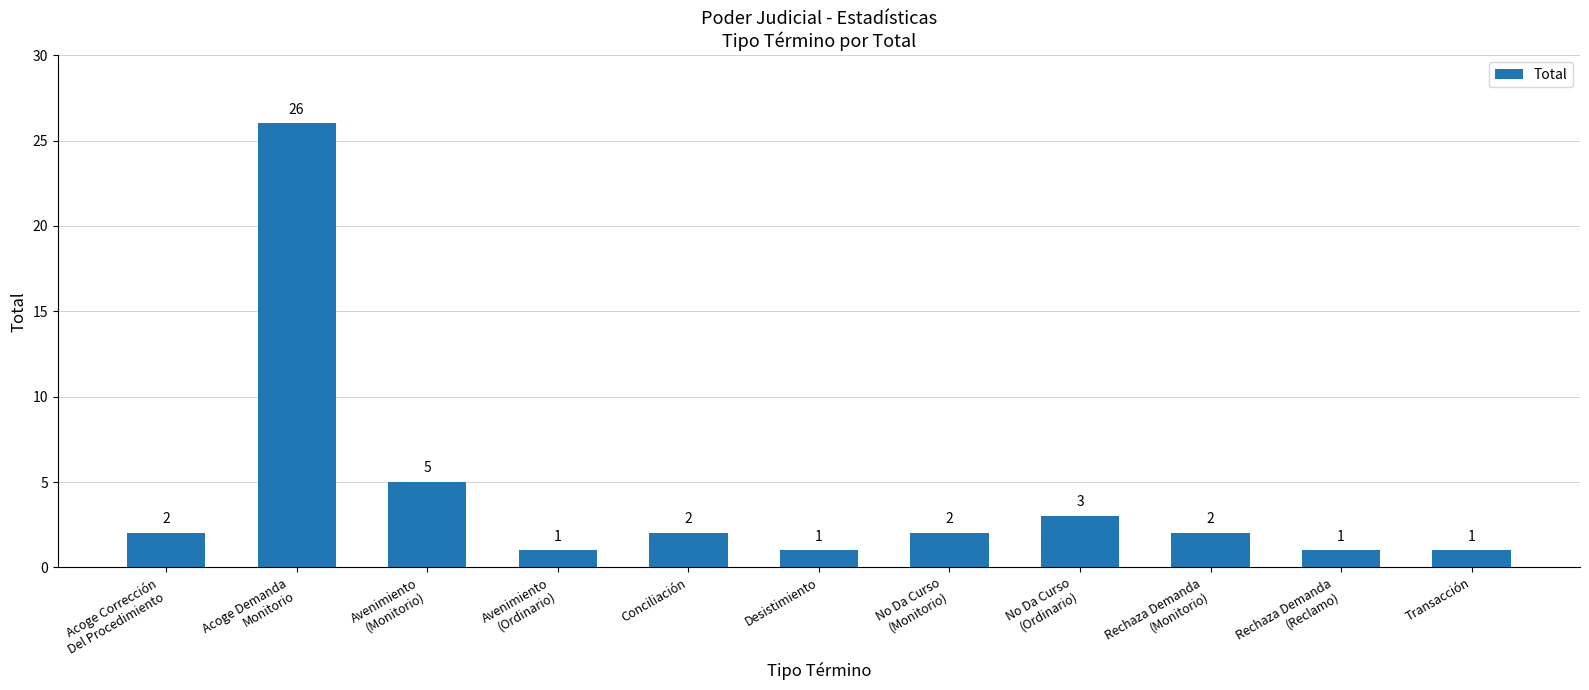

Count the number of categories in the chart.

11